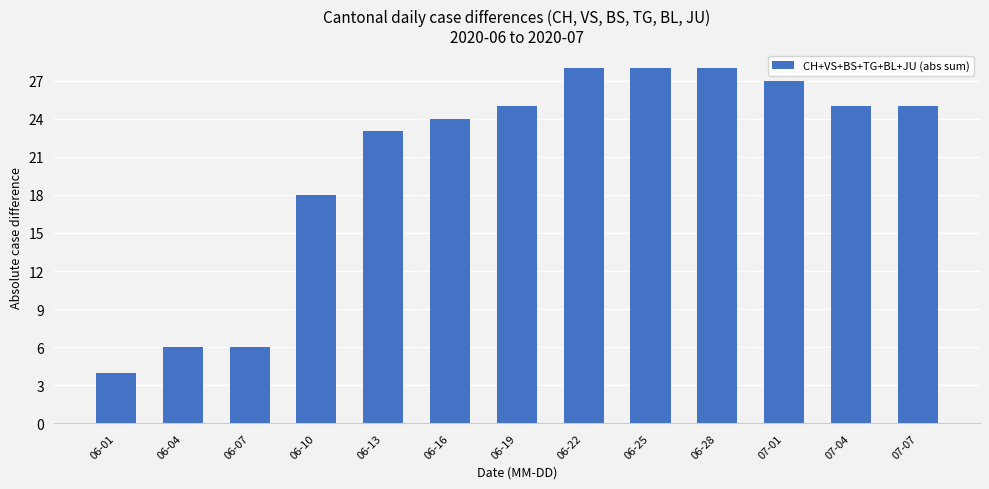

What is the average value?

21